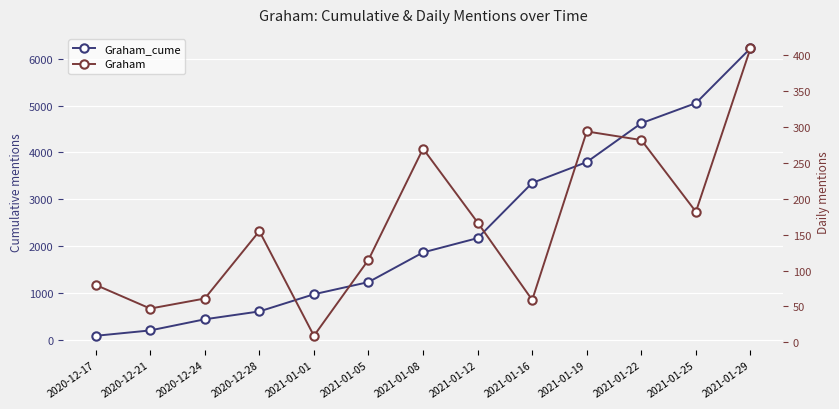

What is the total value across all series at 2021-01-12?

2335